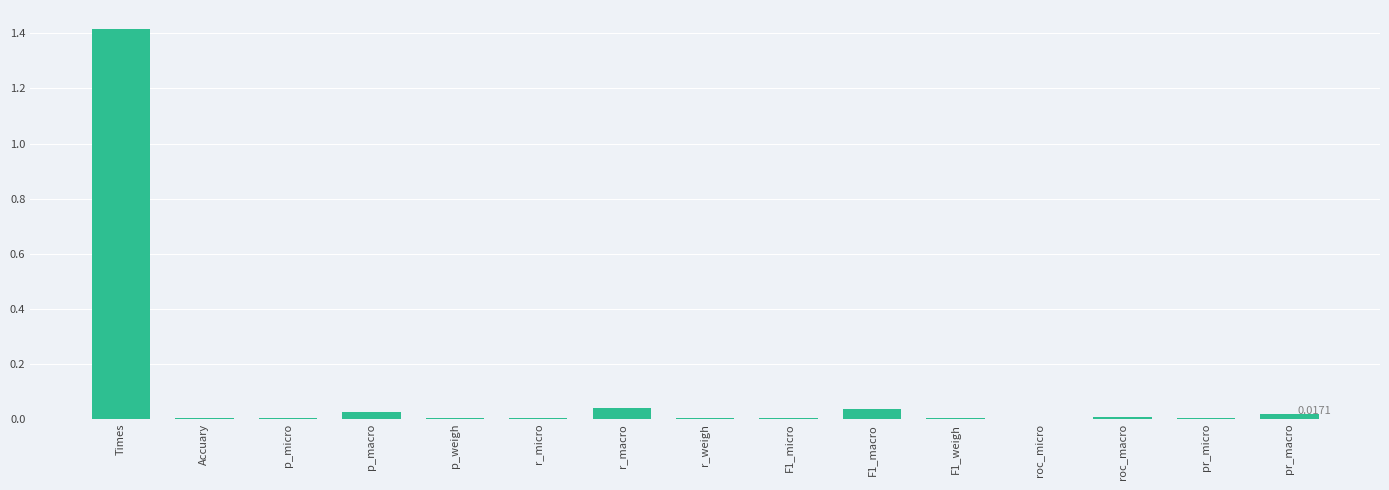

Which category has the highest value across all series?

Times